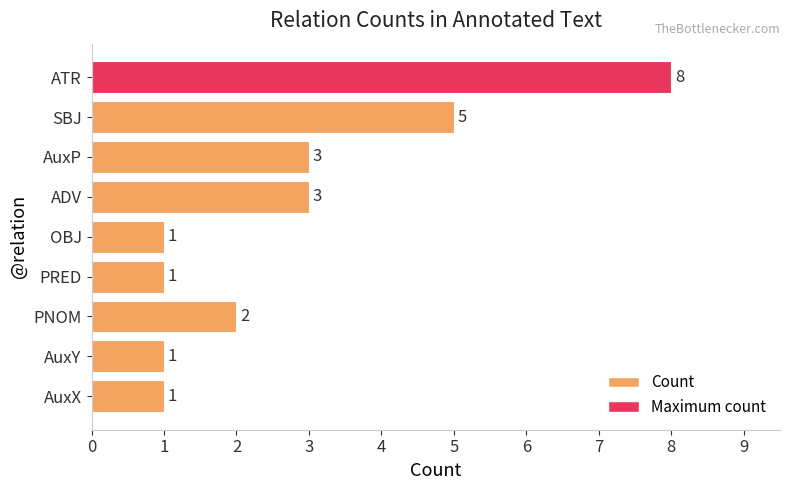

Reading top to bottom, what are all the values shown in this chart?

ATR=8	SBJ=5	AuxP=3	ADV=3	OBJ=1	PRED=1	PNOM=2	AuxY=1	AuxX=1